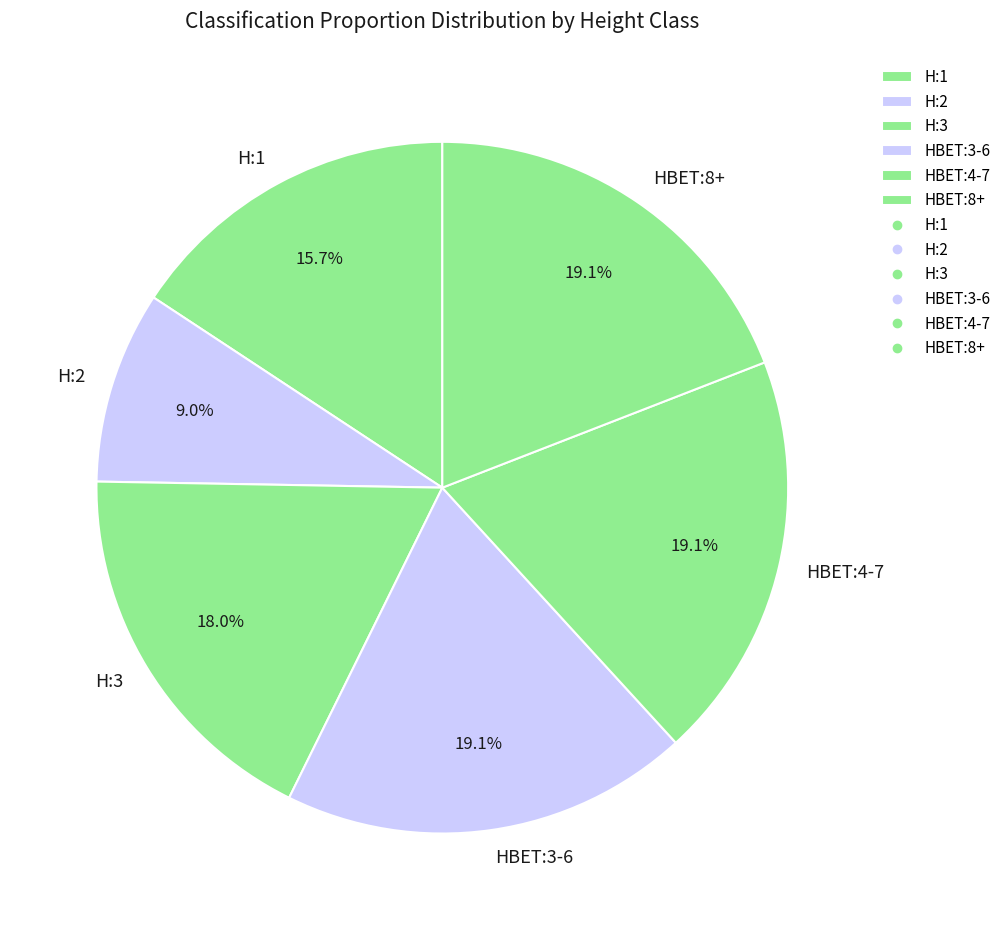

Which slice is the smallest?

H:2